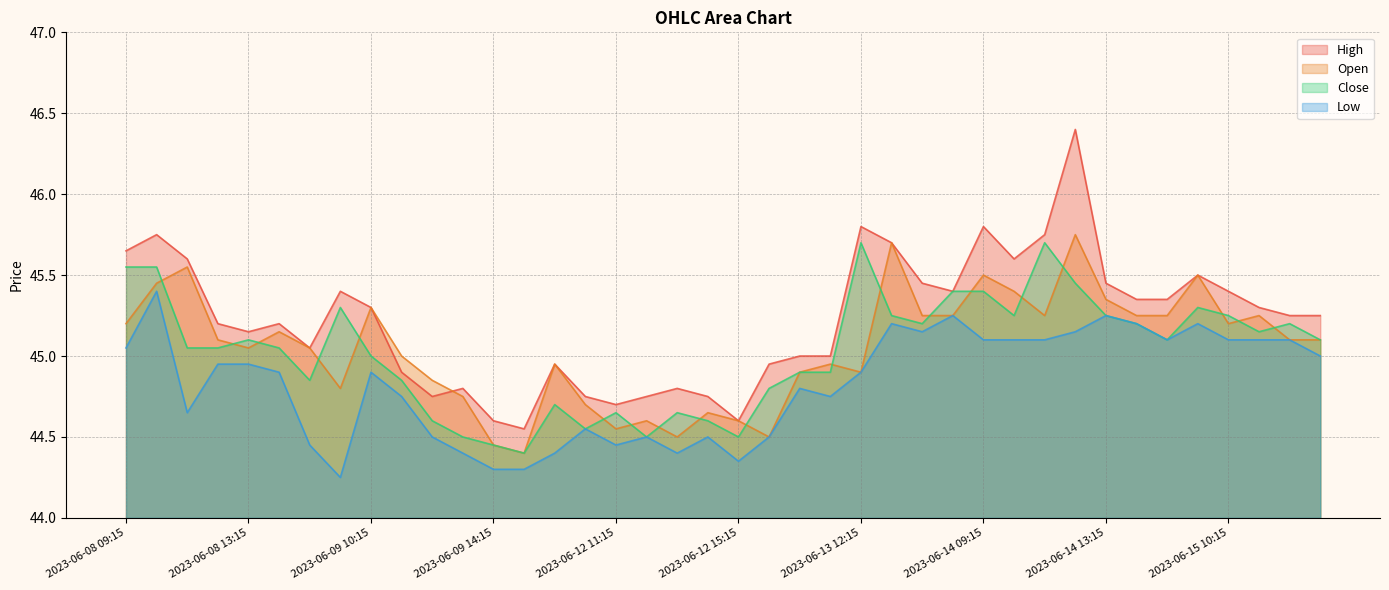

Where do High and Open first cross each other?

2023-06-09 12:15 and 2023-06-09 13:15